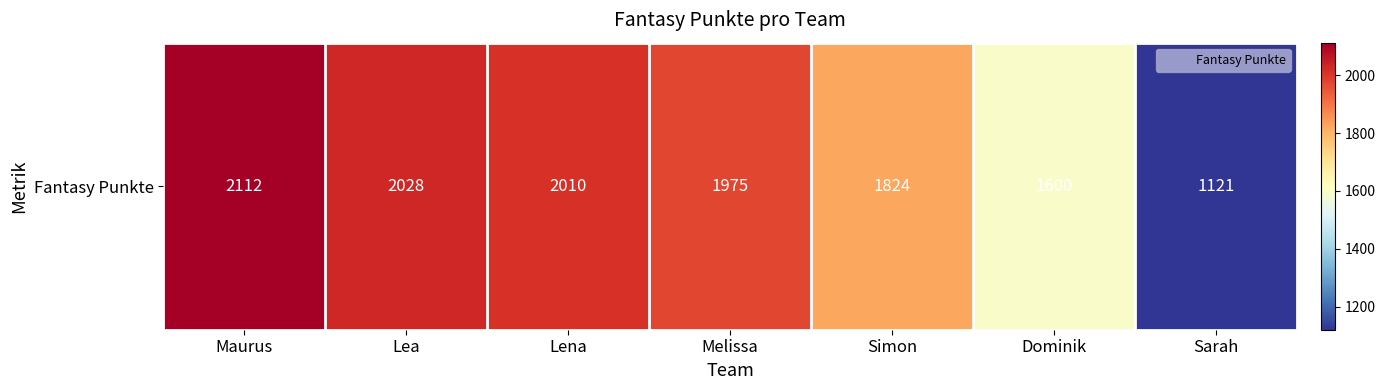

List the labels in order of value, smallest first.

Sarah, Dominik, Simon, Melissa, Lena, Lea, Maurus